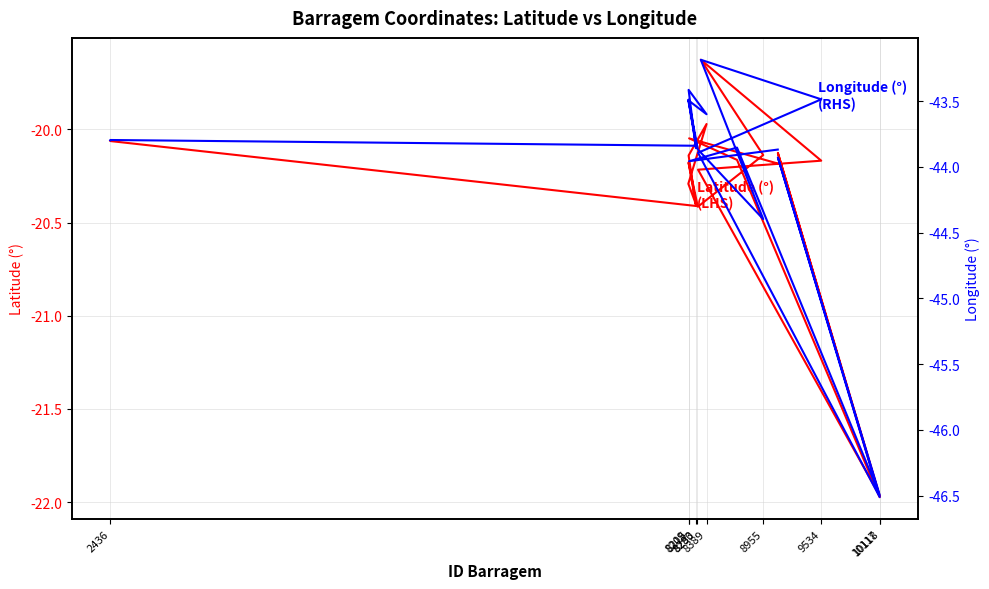

What is the sum of all Longitude values?

-880.6